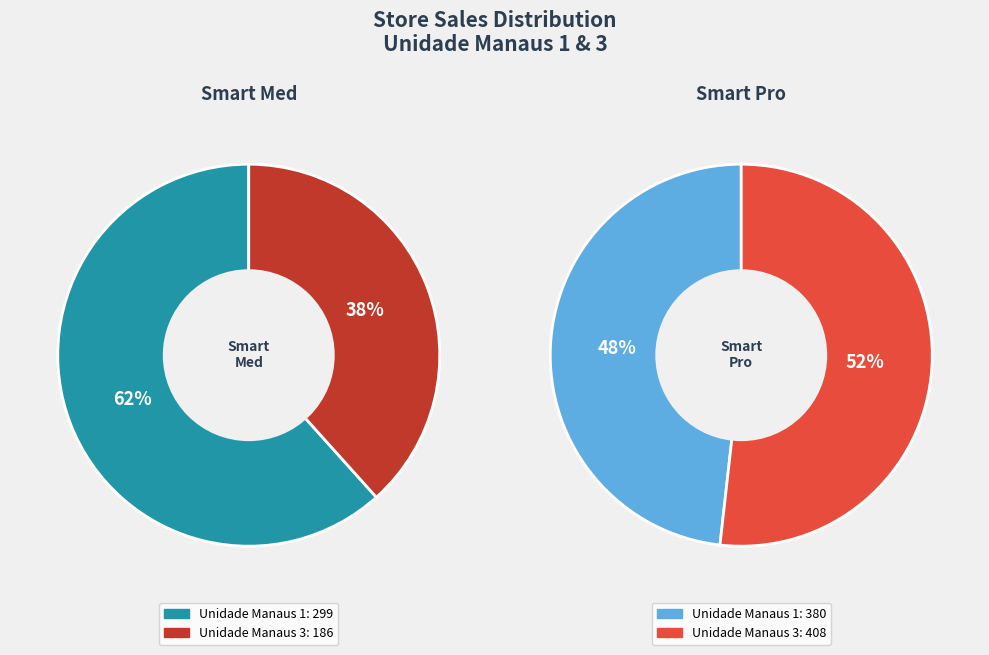

Does any single category account for the majority?

Yes